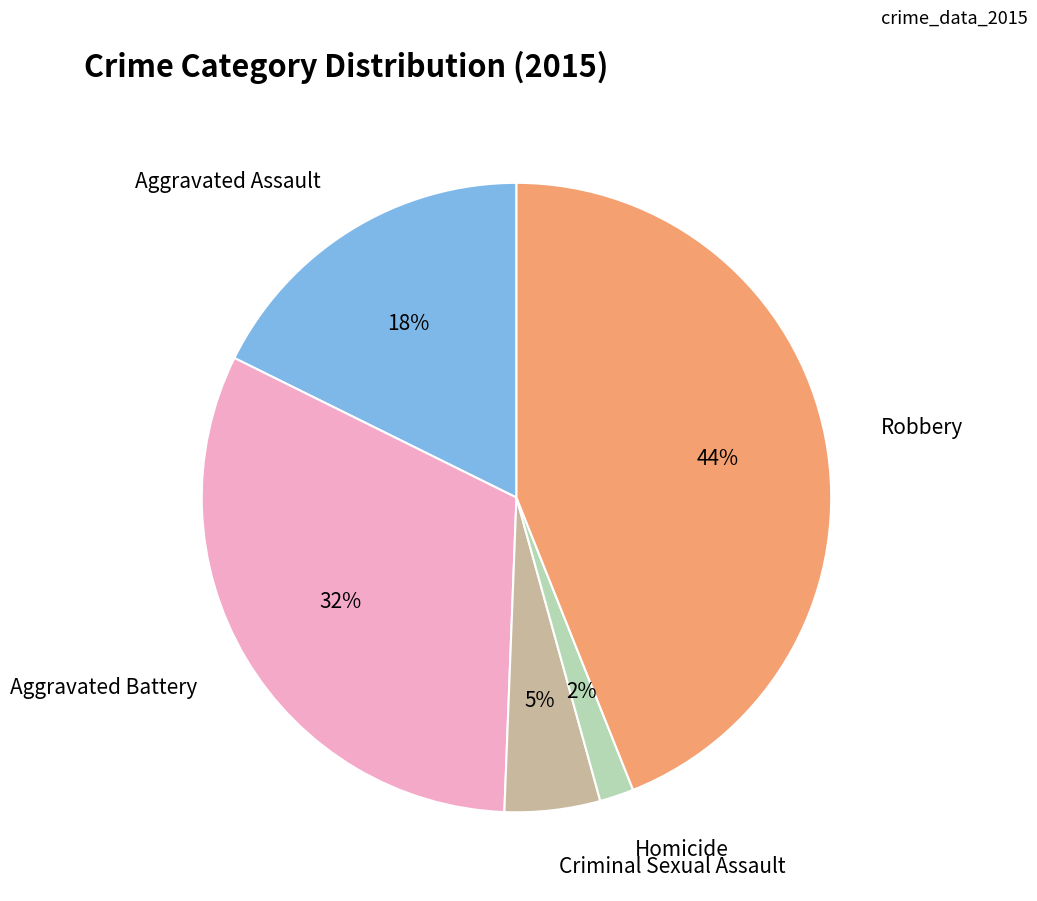

Does any single category account for the majority?

No